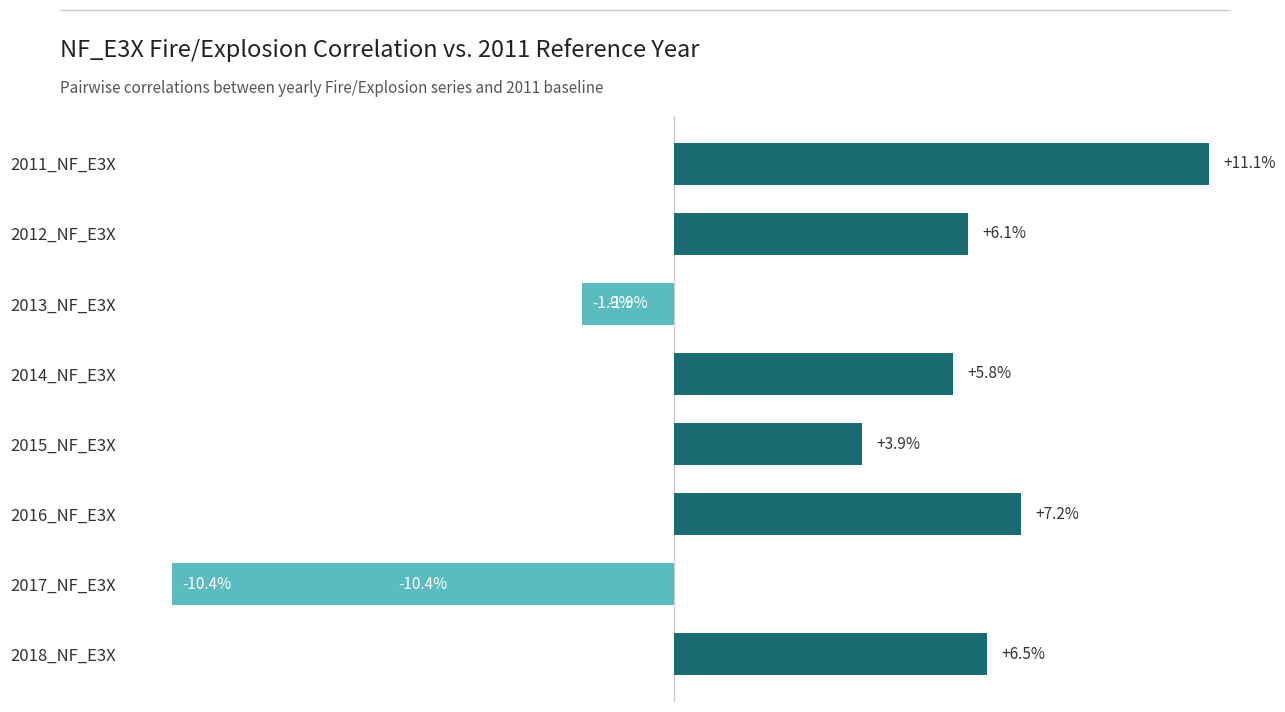

Are the bars grouped side by side (vs. stacked)?

No